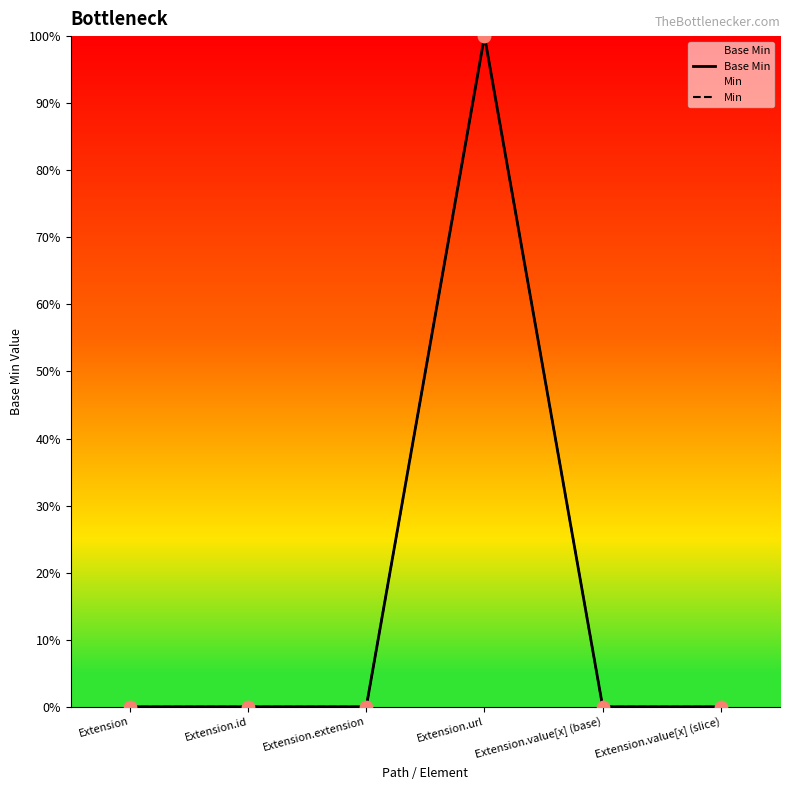

Is the value of Base Min at Extension.id greater than the value of Min at Extension?

No